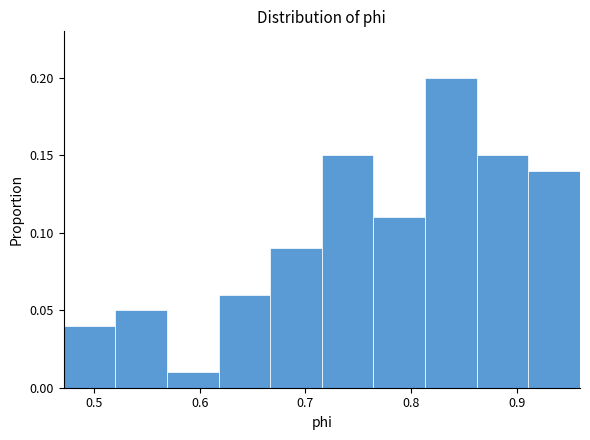

Which range on the x-axis has the tallest bar?

0.81 to 0.86